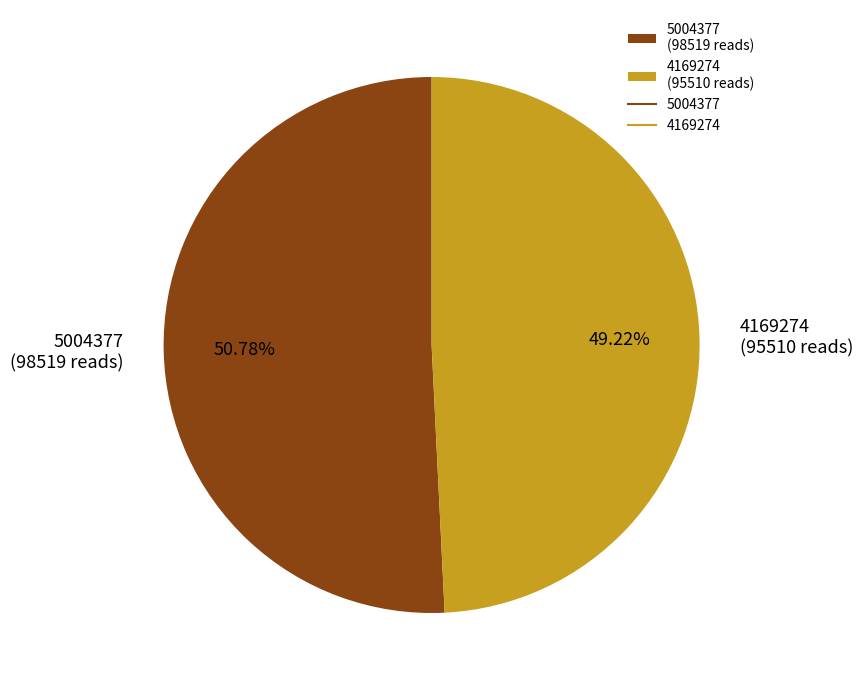

Which category has the biggest portion of the pie?

5004377